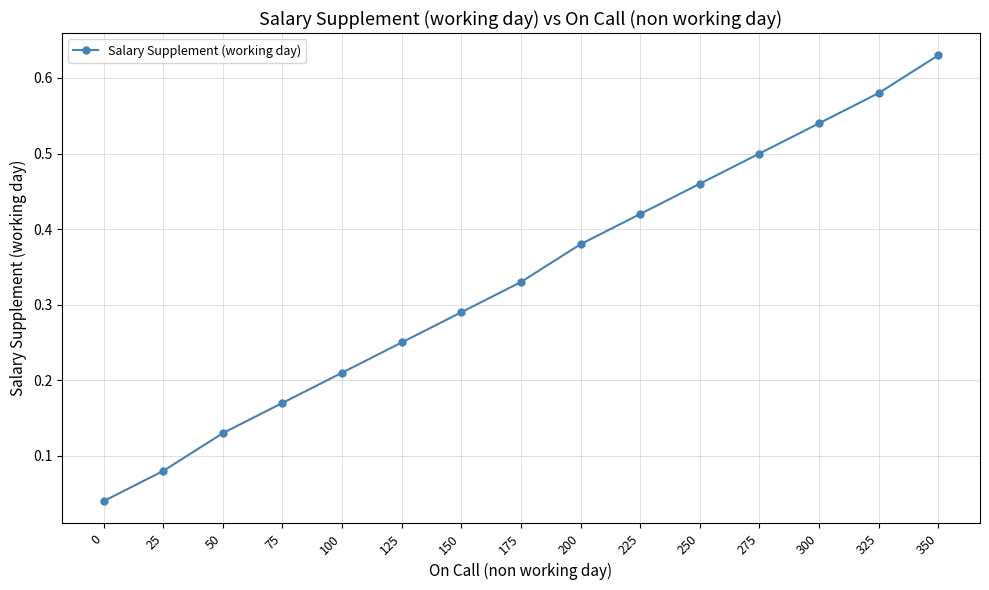

True or false: there are more than 0 points higher than both neighbors.

False